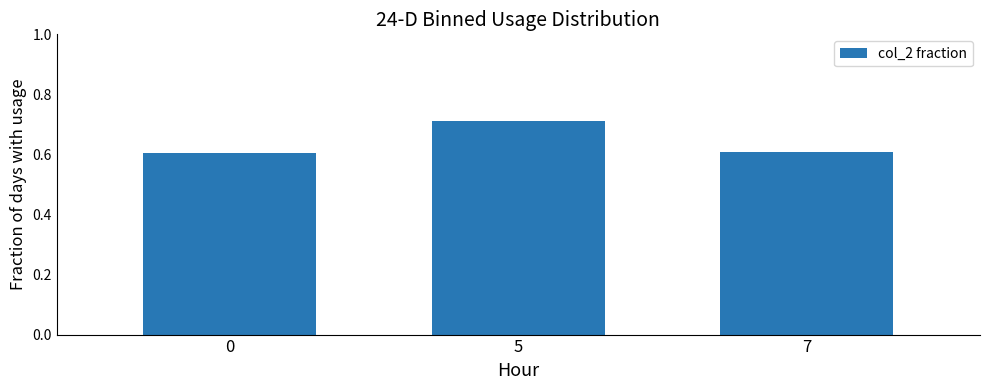

Read the value at 7.

0.6